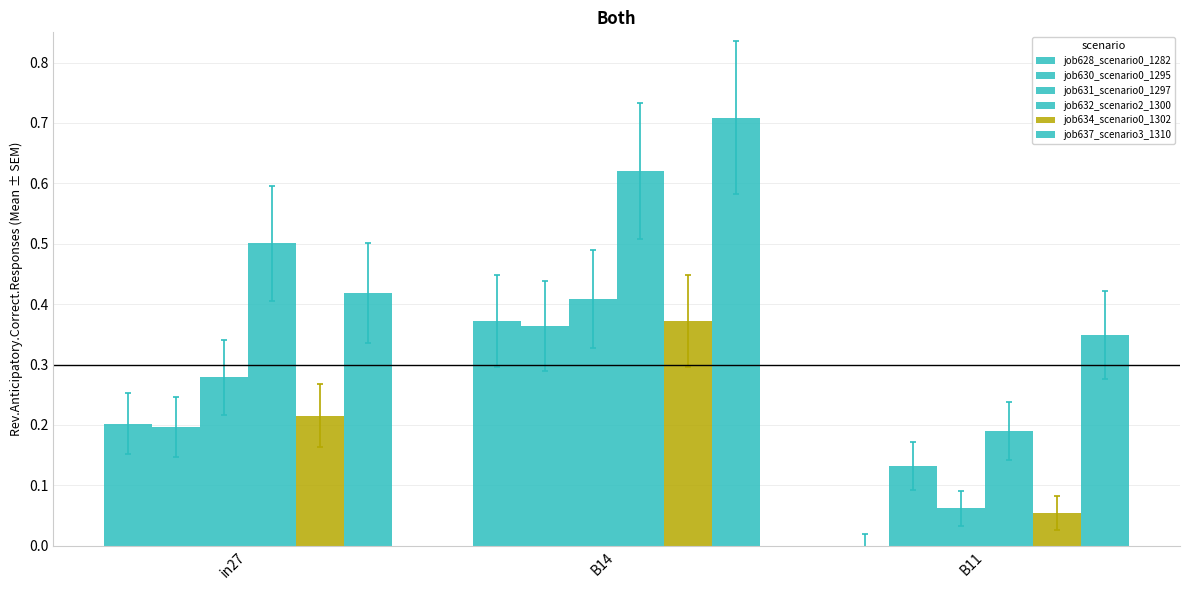

Count the number of categories in the chart.

3